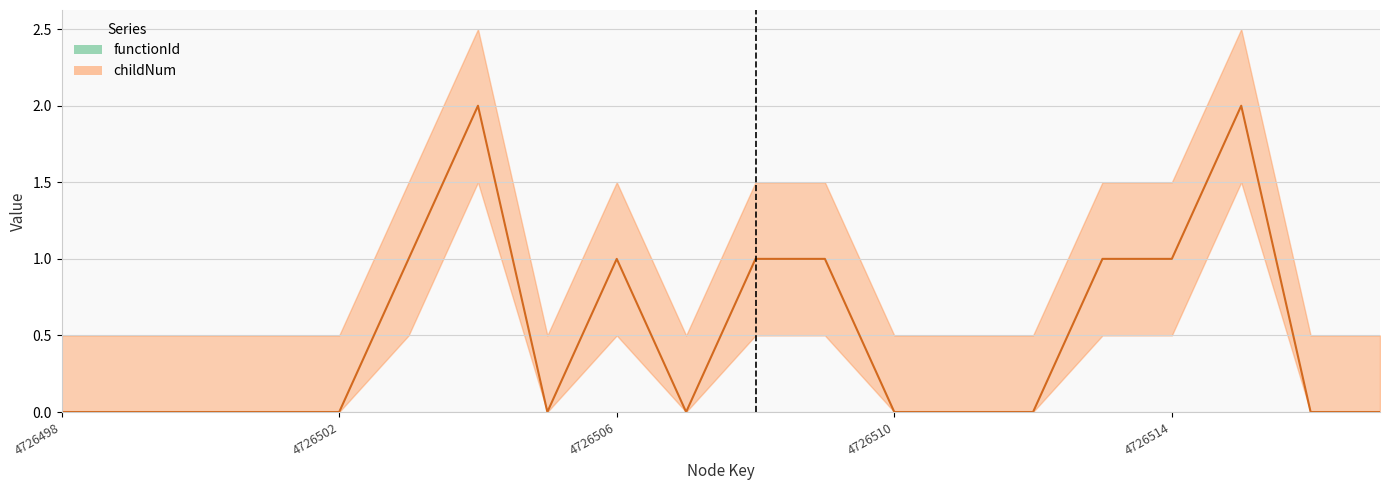

List the labels in order of value, smallest first.

4726498, 4726499, 4726500, 4726501, 4726502, 4726505, 4726507, 4726510, 4726511, 4726512, 4726516, 4726517, 4726503, 4726506, 4726508, 4726509, 4726513, 4726514, 4726504, 4726515